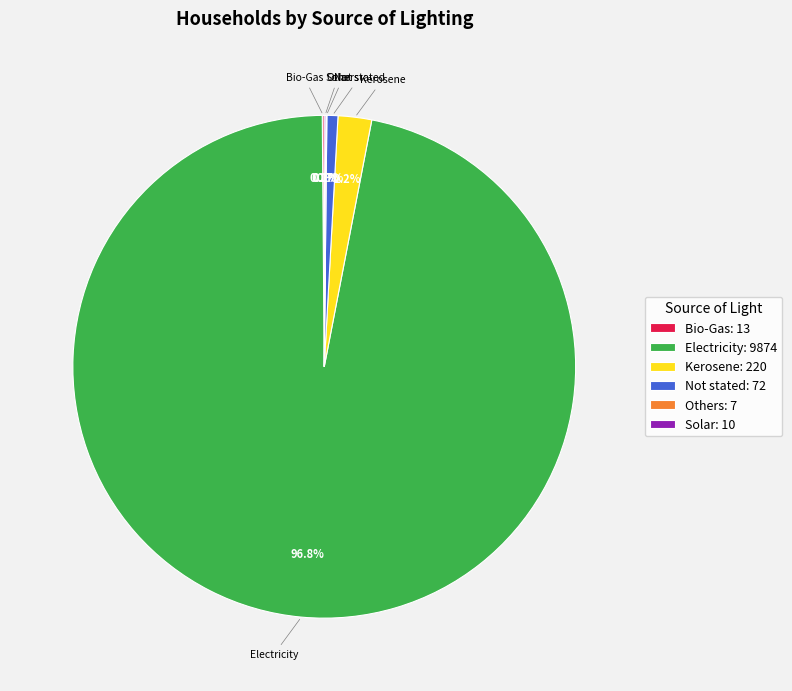

Does any single category account for the majority?

Yes